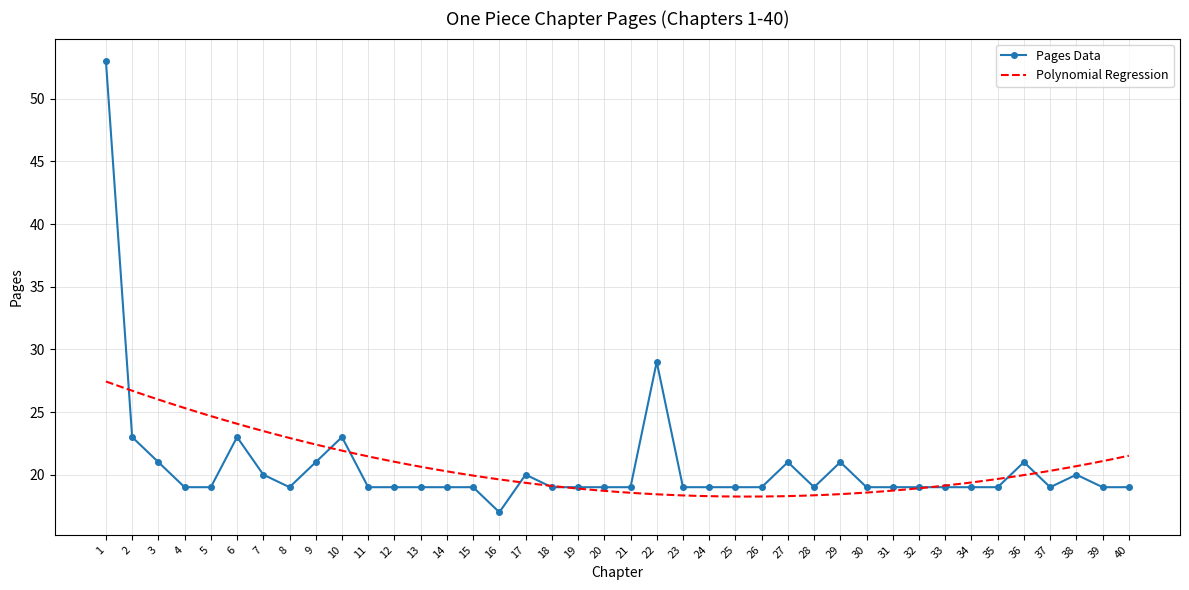

How many values exceed 19?

13